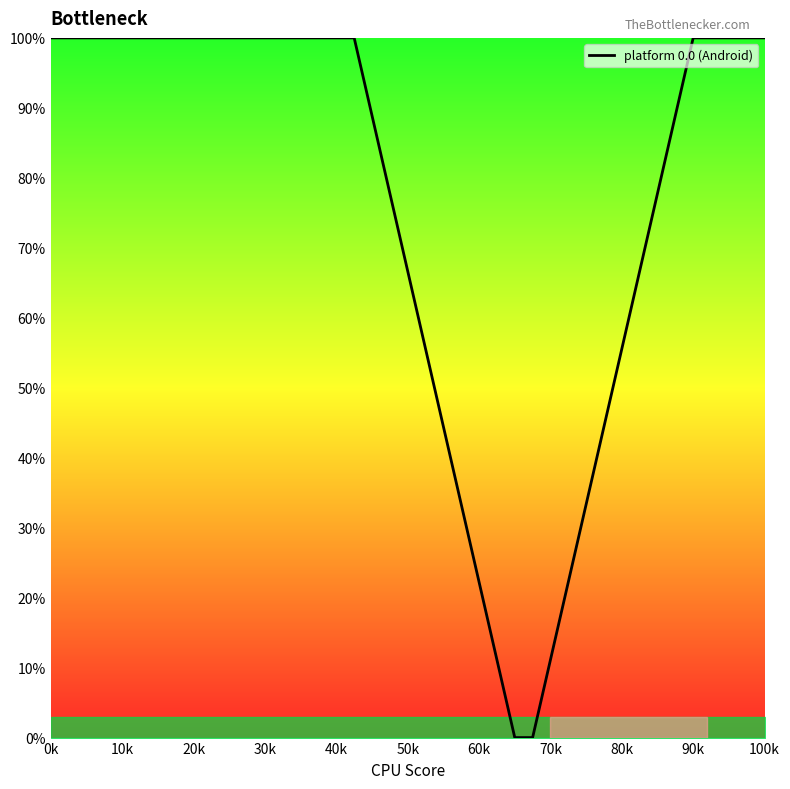

How many lines are shown in the chart?

1